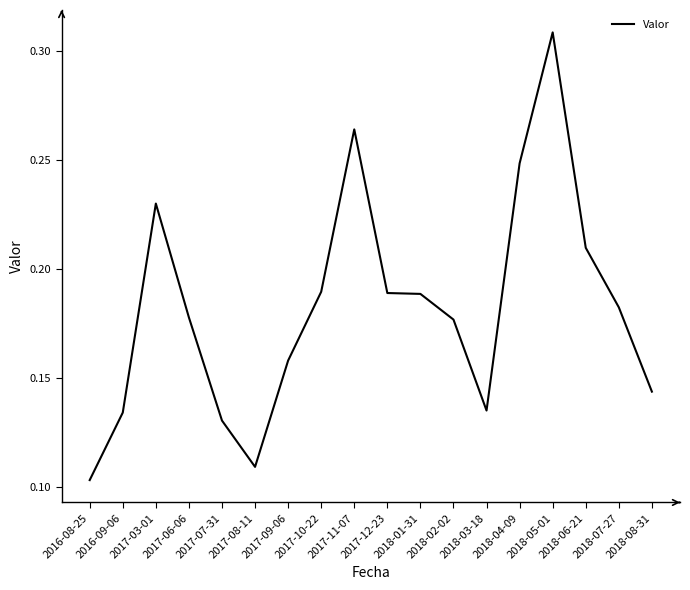

Is this an area chart (filled region under the line)?

No